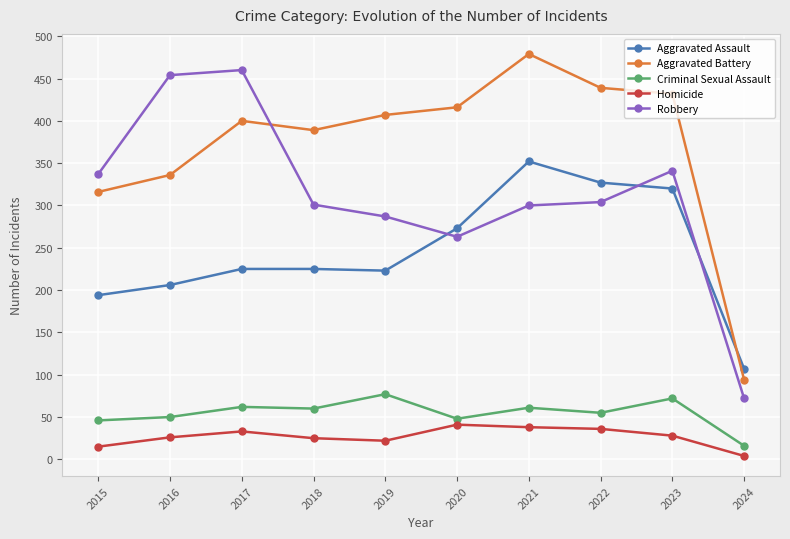

At which category does Robbery reach its first local valley?

2020